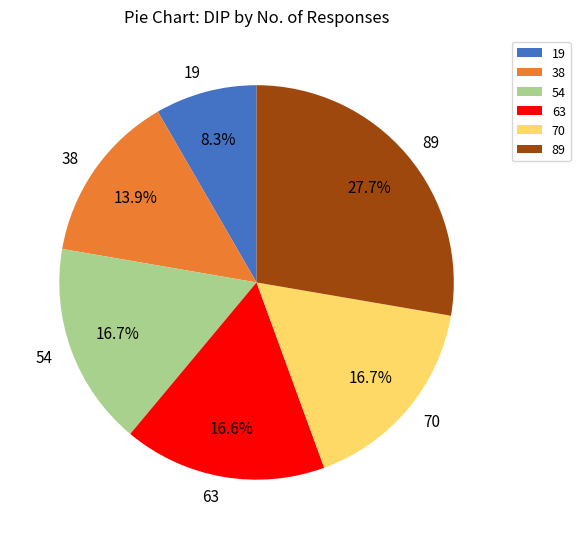

Does any single category account for the majority?

No